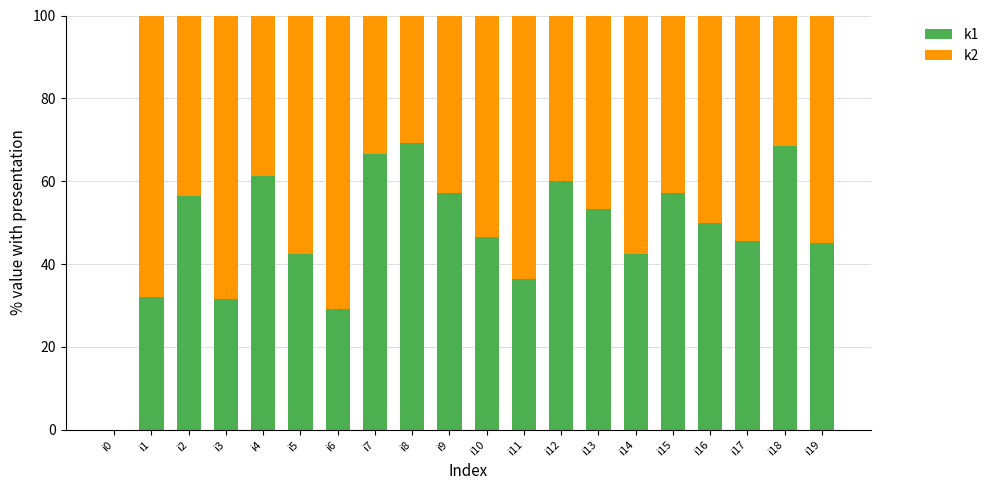

How many positive values does the k1 series have?

19